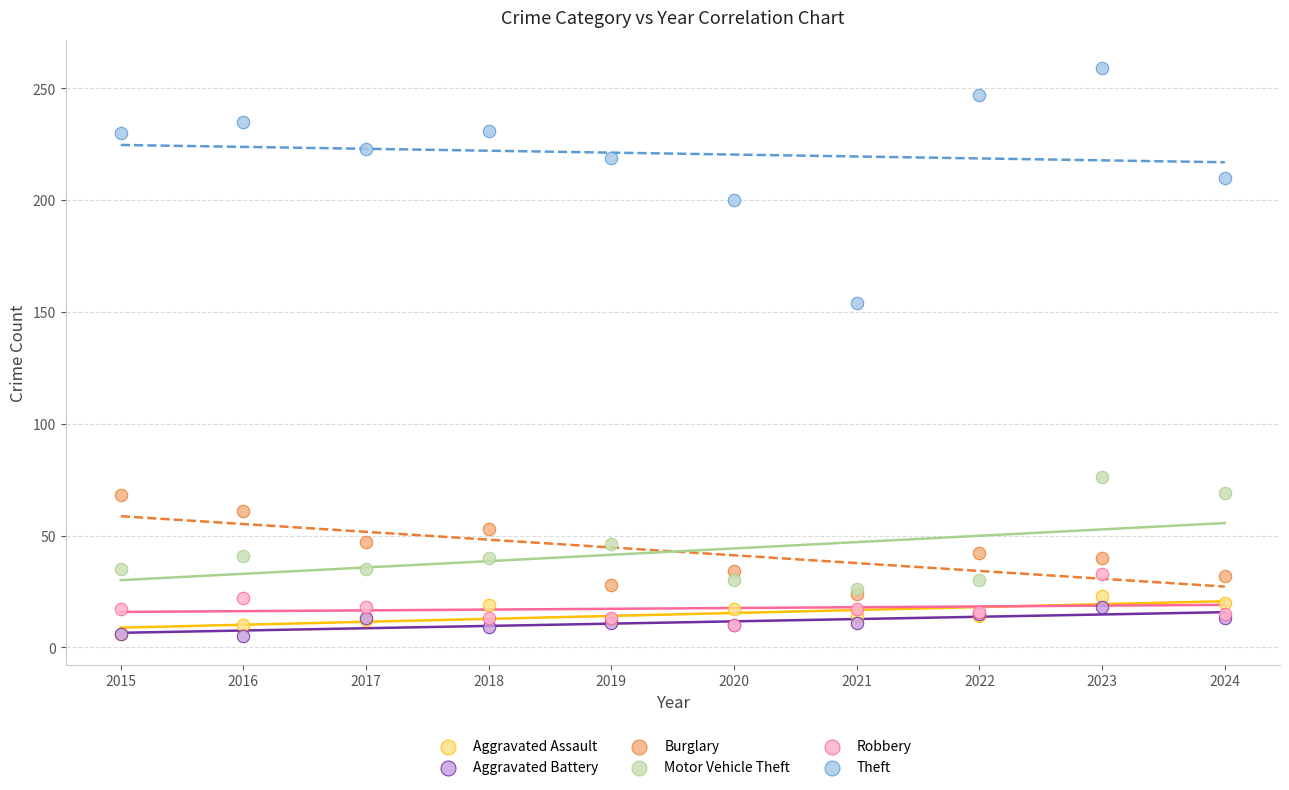

Across all series, what Y value is closest to 132?

154